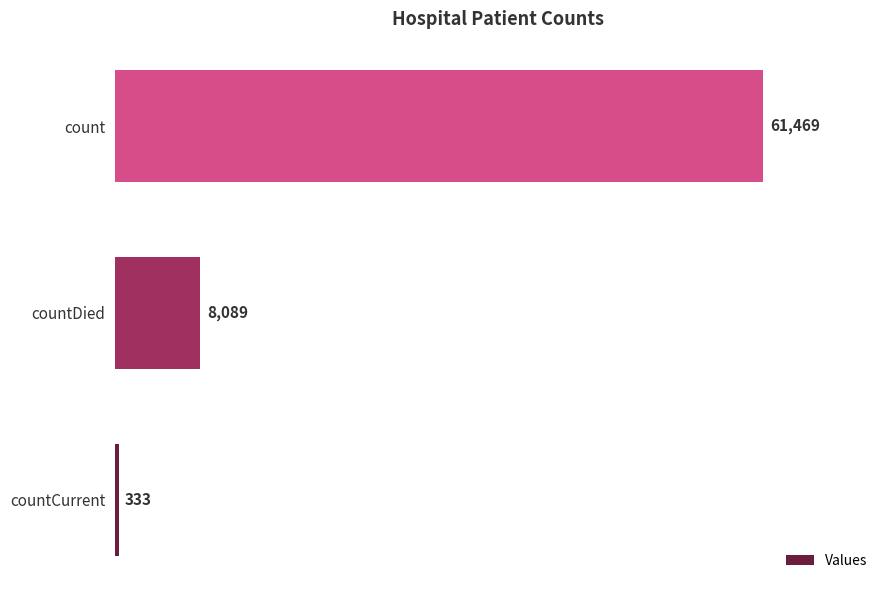

The value at countDied is 14155. True or false?

False